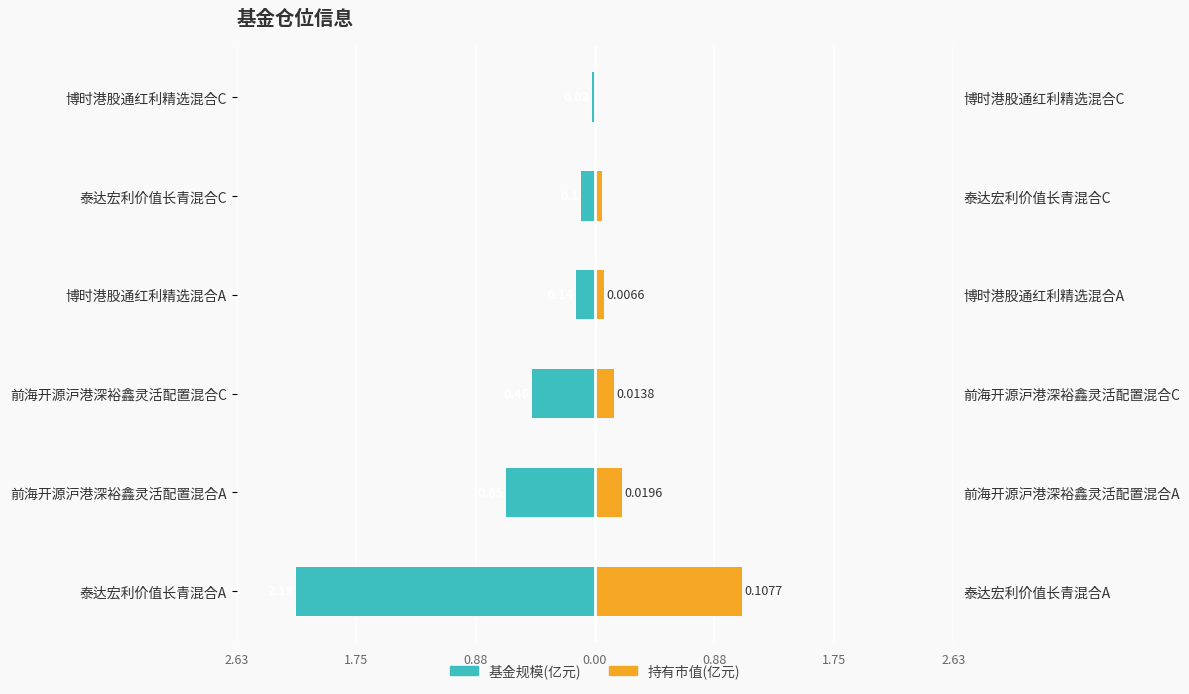

How many groups of bars are there?

6